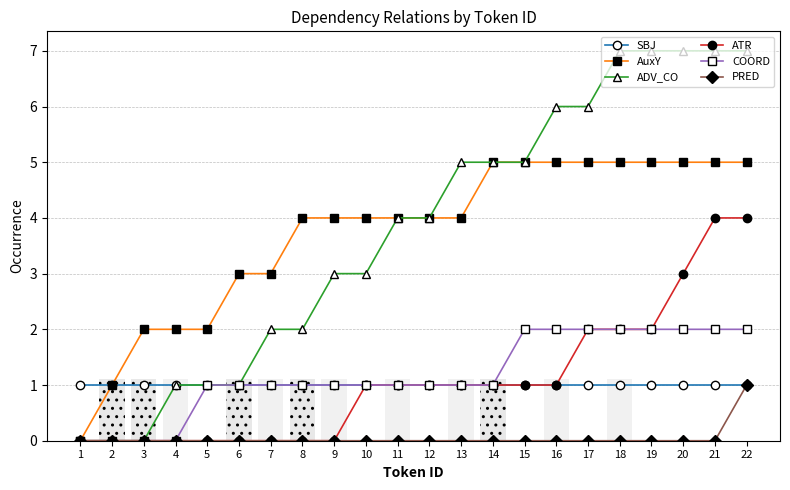

Does the chart contain any negative values?

No